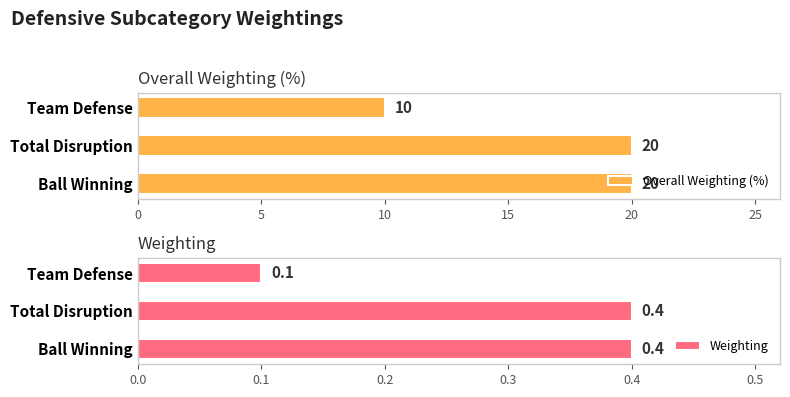

What is the difference between the second highest and minimum values in the Overall Weighting (%) series?

10